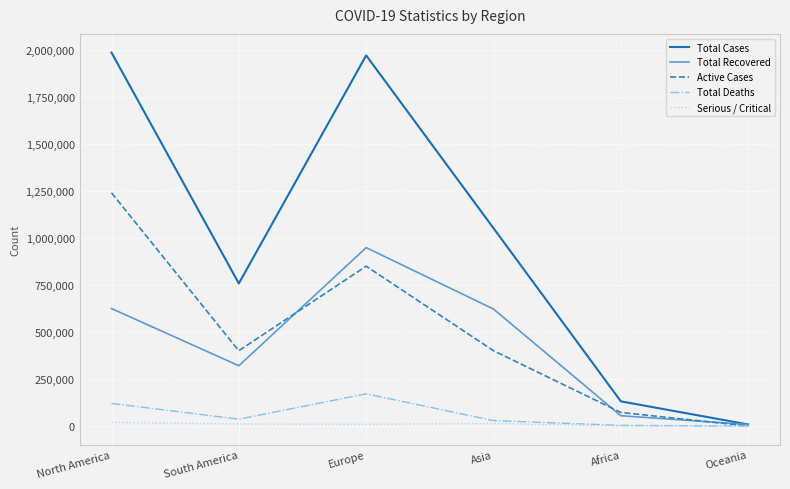

Which category has the lowest value in the Total Cases series?

Oceania